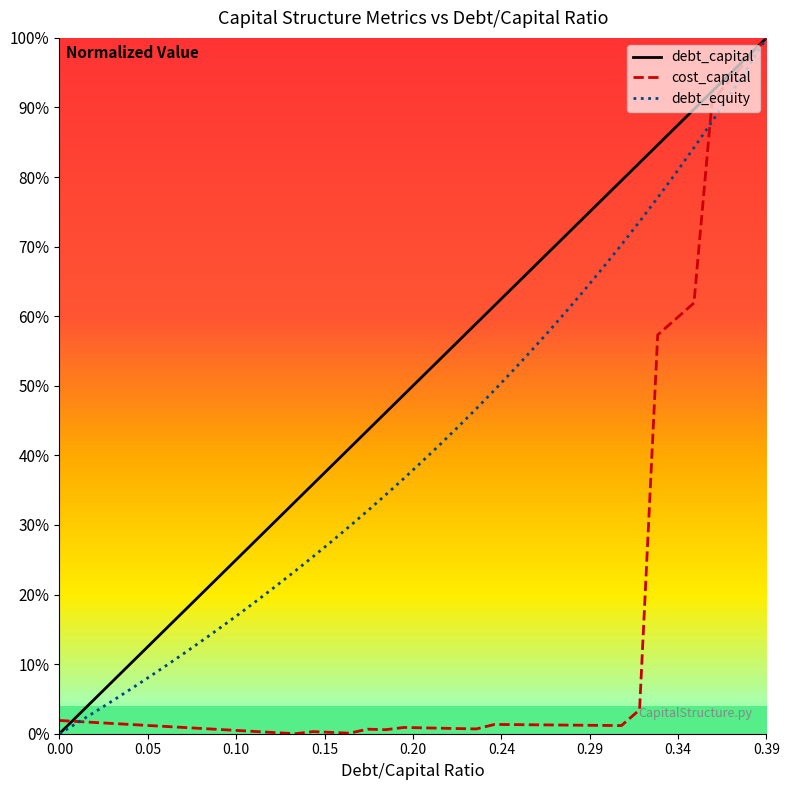

What is the highest value of the debt_capital series?

1.0